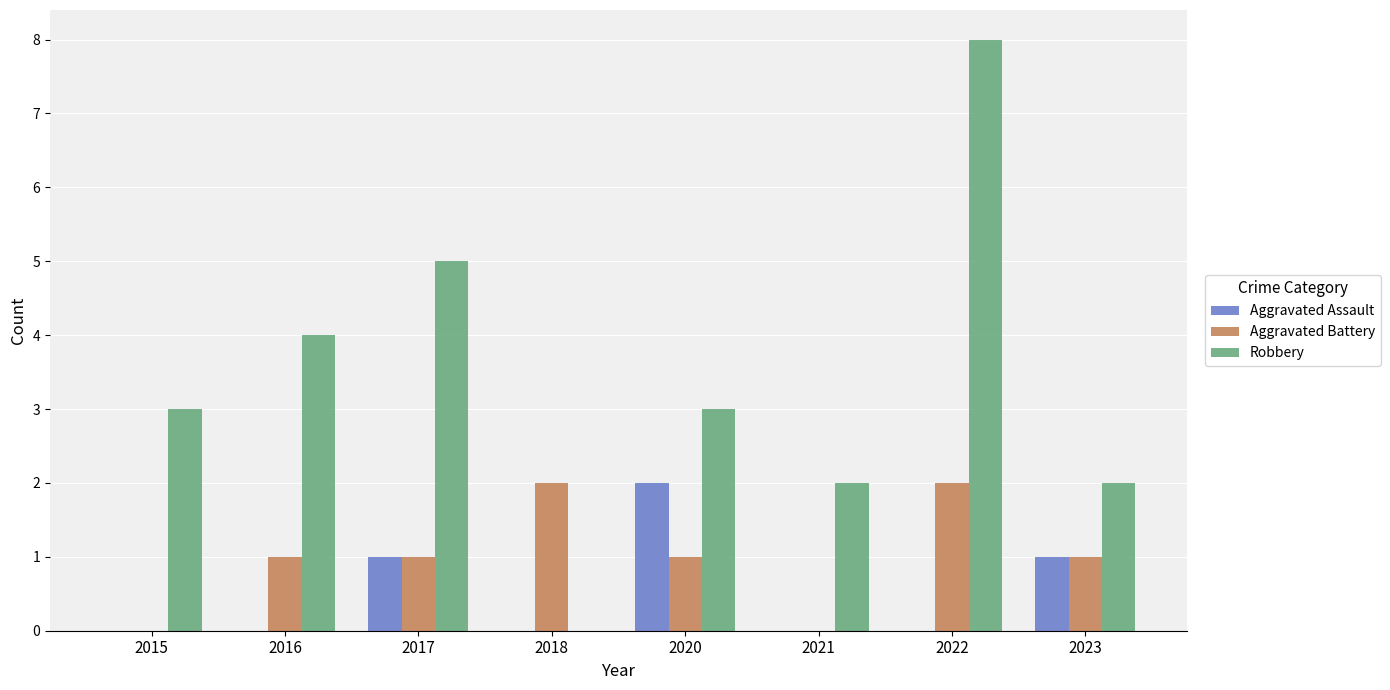

Are the bars grouped side by side (vs. stacked)?

Yes